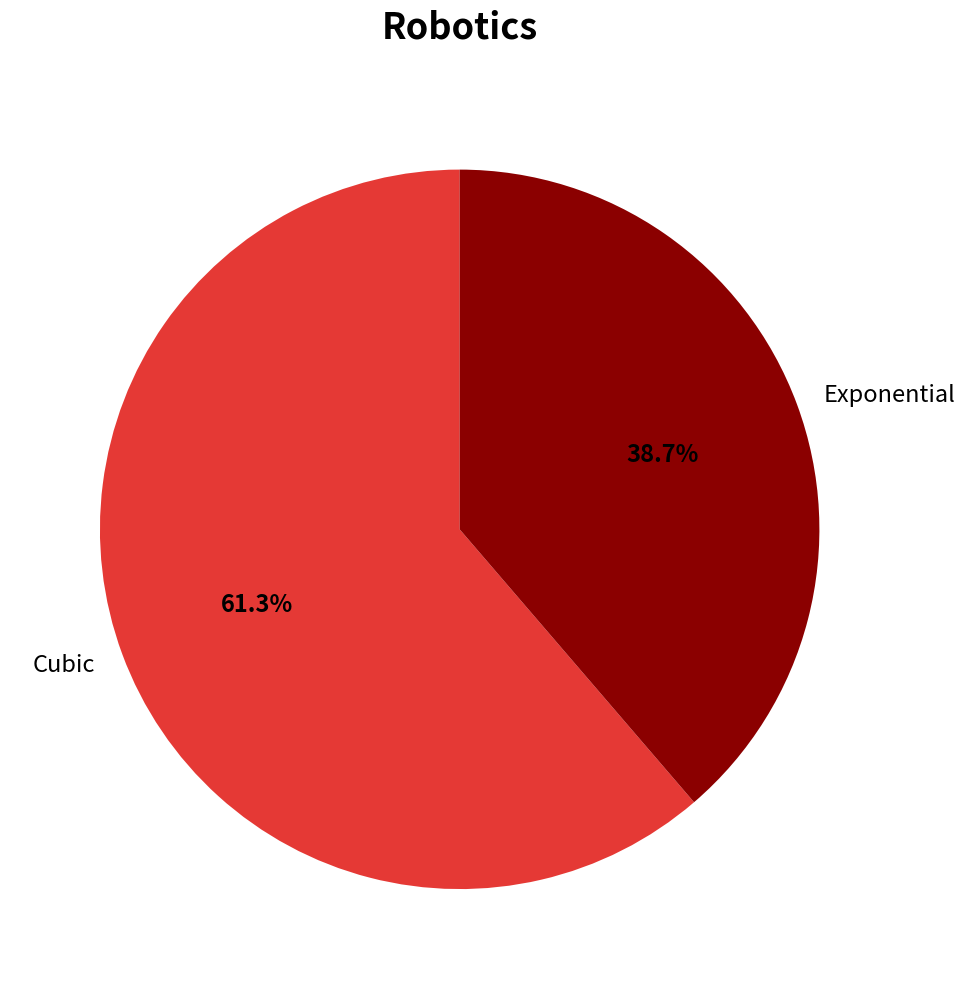

Does any single category account for the majority?

Yes